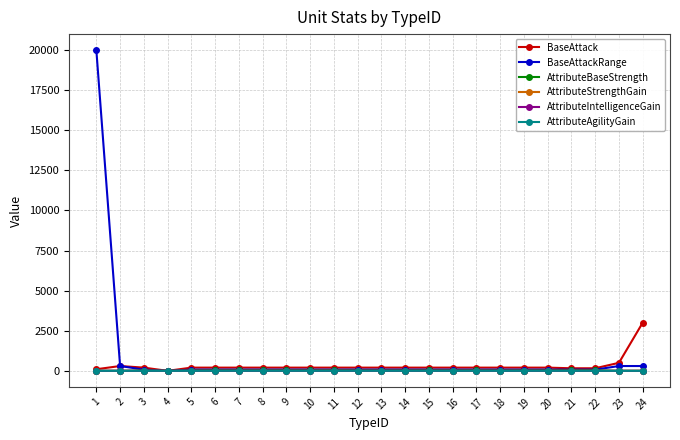

The value of AttributeAgilityGain at 12 is 3.0. True or false?

True